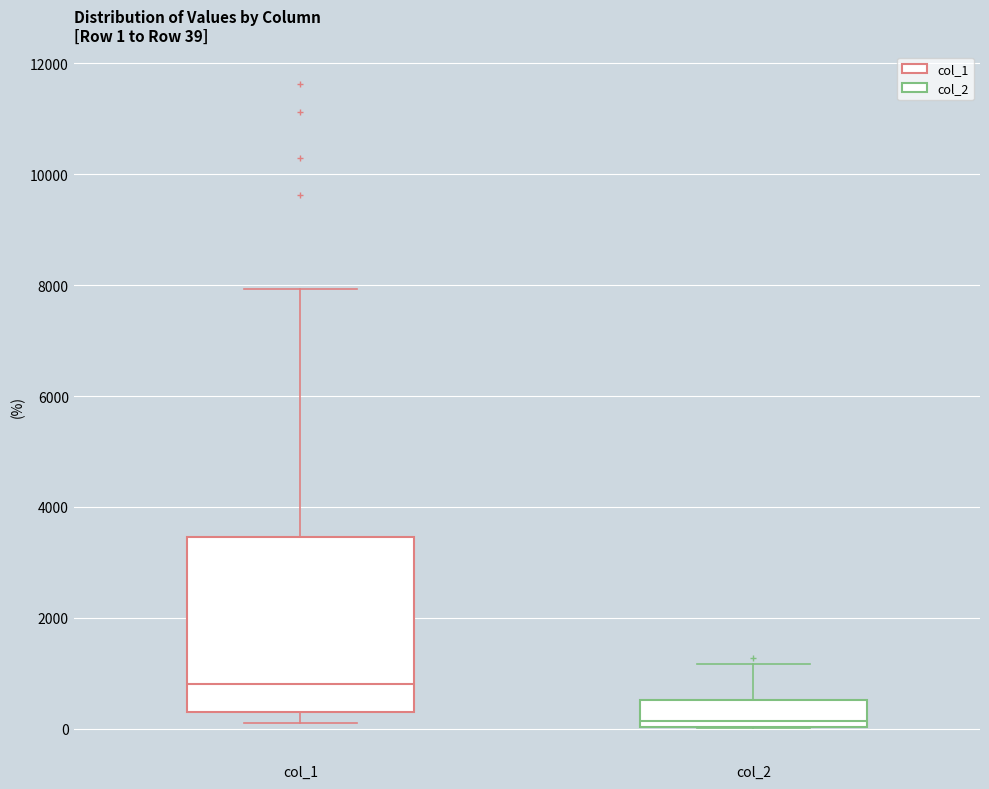

Which box has the highest median line?

col_1